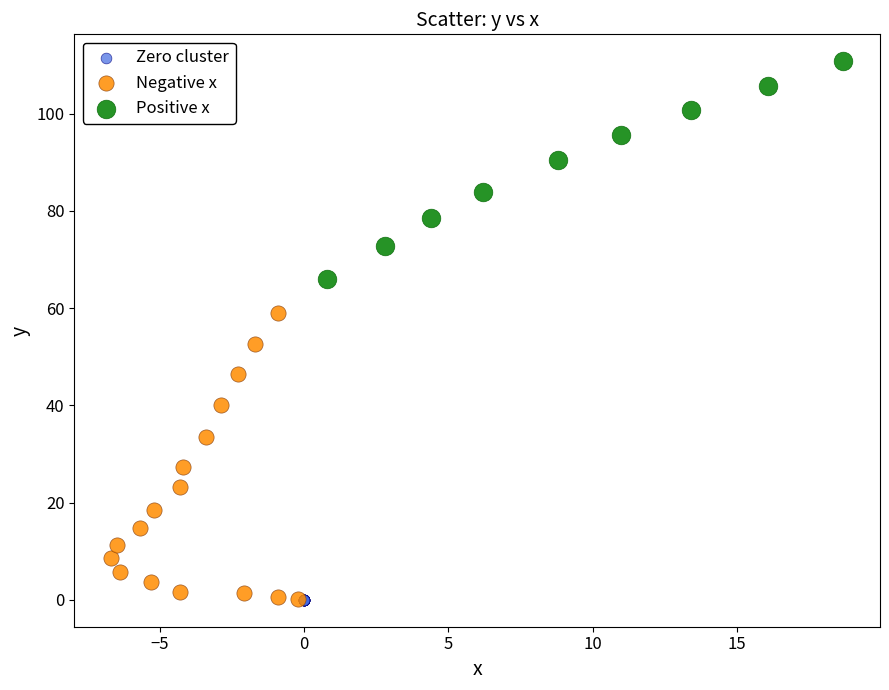

Which series reaches the maximum Y coordinate?

Positive x